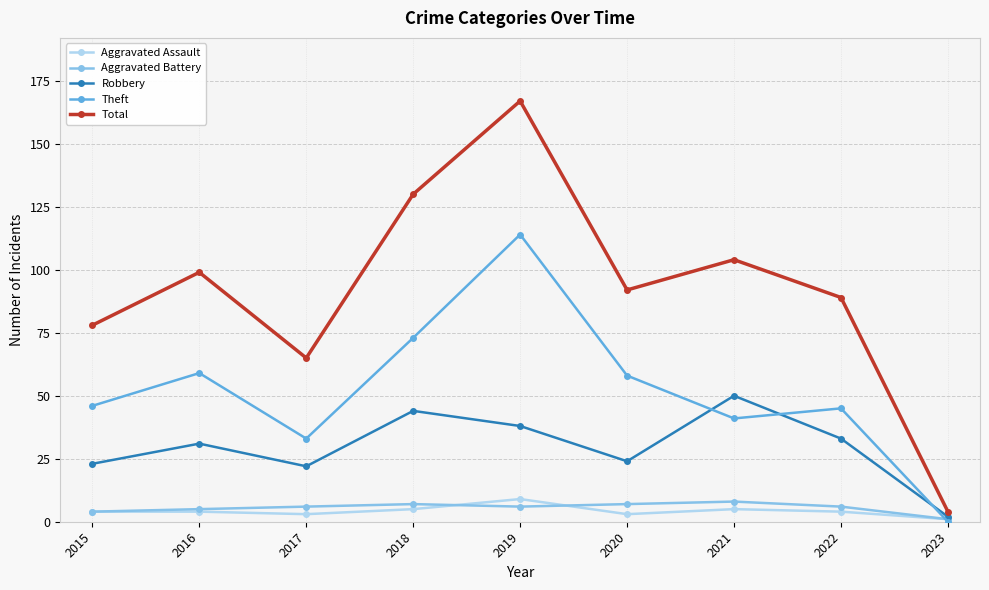

What is the maximum value shown in the chart?

167